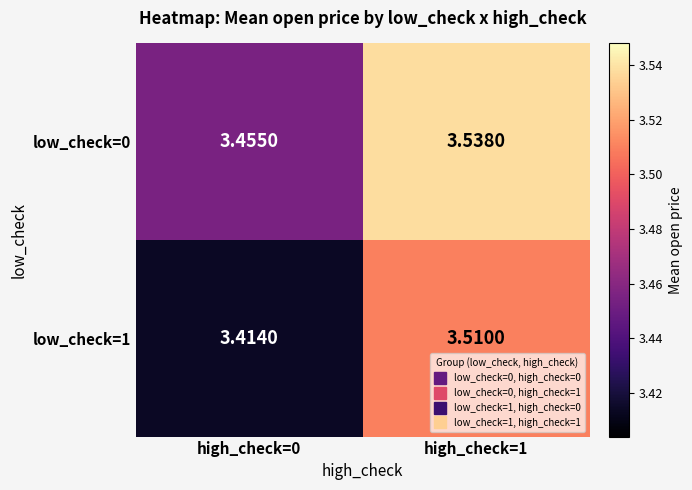

Is the value of low_check=0 at high_check=0 greater than the value of low_check=1 at high_check=0?

Yes